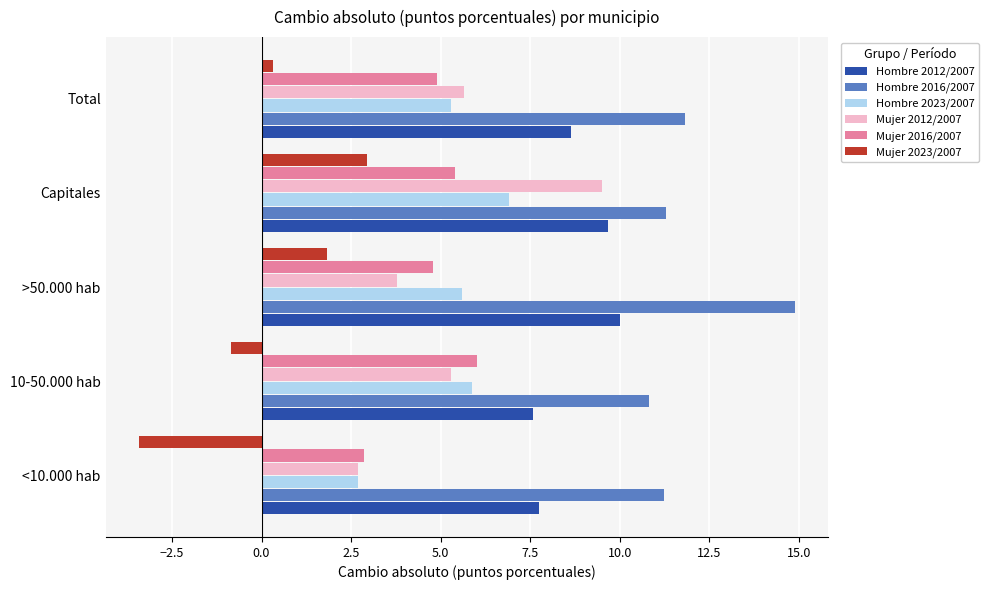

The value of Hombre 2023/2007 at >50.000 hab is 5.6. True or false?

True